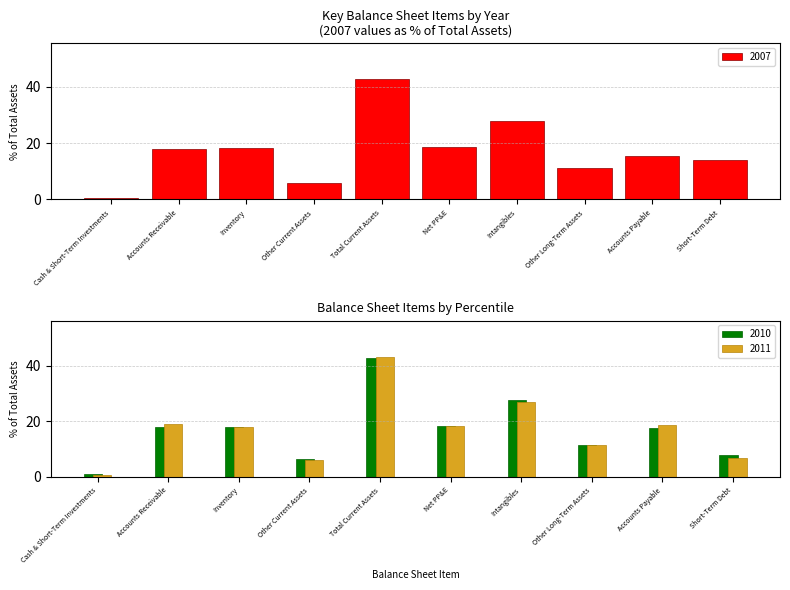

What is the maximum value for 2009?

42.8